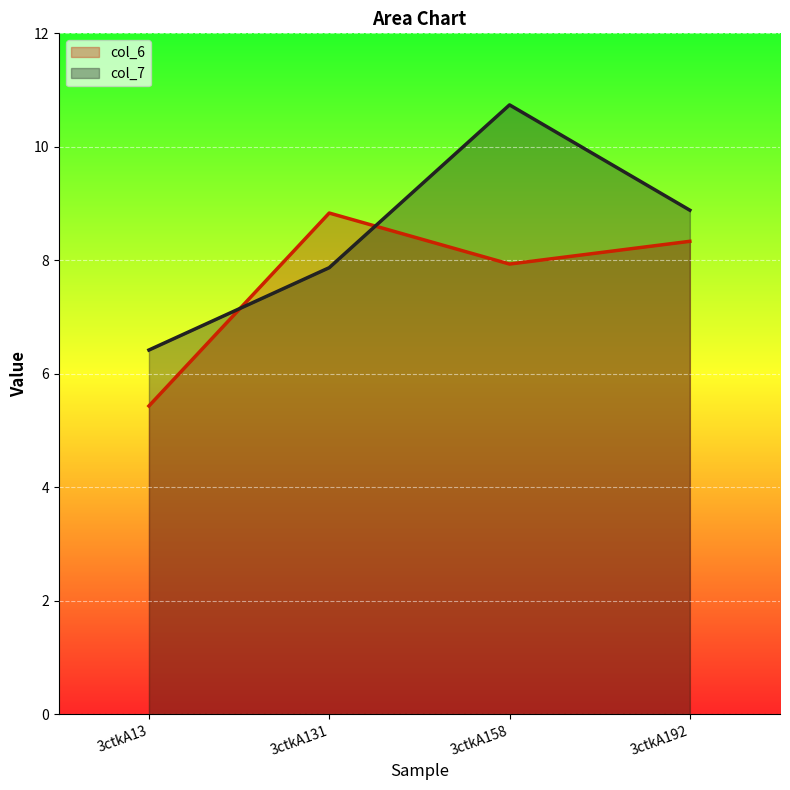

How many interior local peaks does the col_6 series have?

1